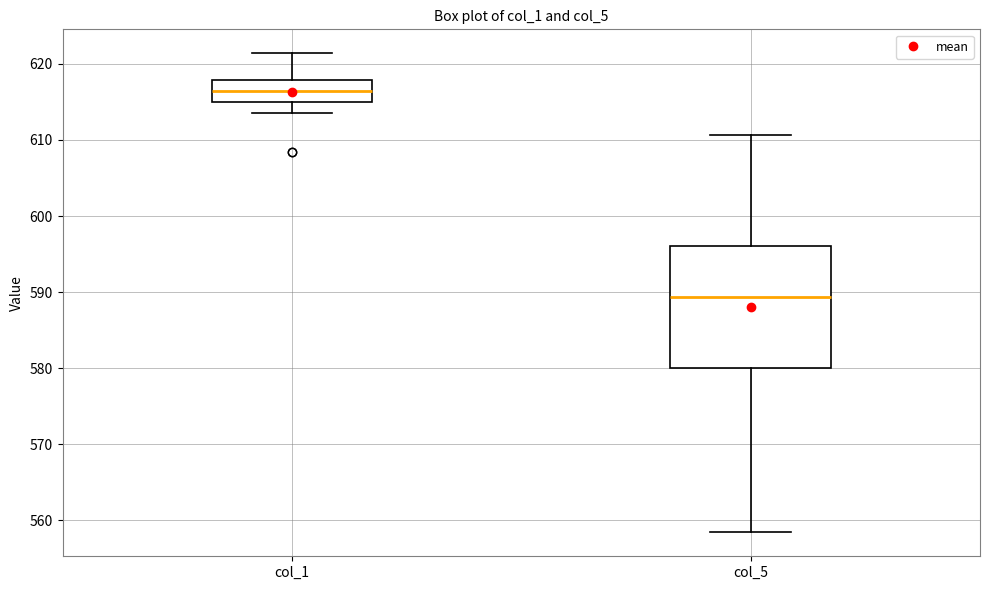

Where is the lower edge of the box for col_5 on the y-axis? The values are not printed on the chart, so give them approximately, as read against the axis.

580